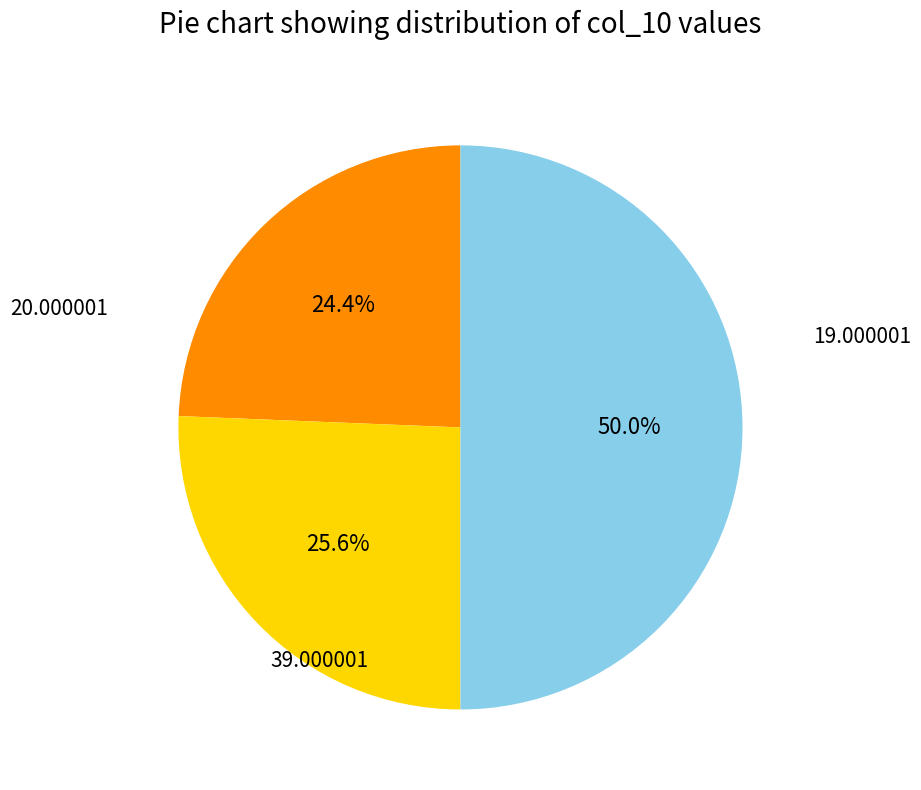

How many segments does this pie chart have?

3